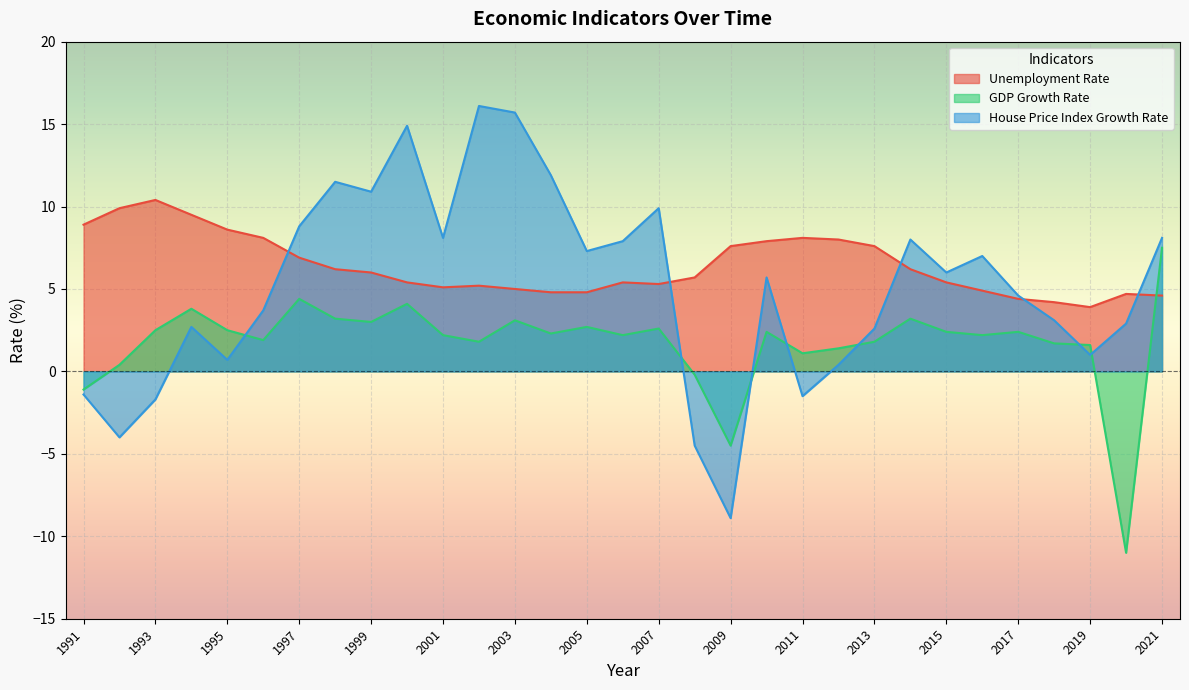

True or false: House_Price_Index_Growth_Rate has more than 0 points higher than both neighbors.

True